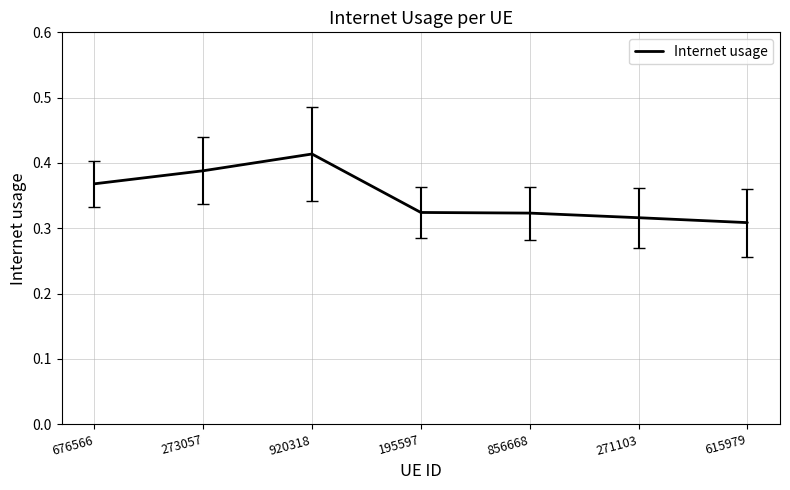

True or false: the data has more than 0 interior local peaks.

True